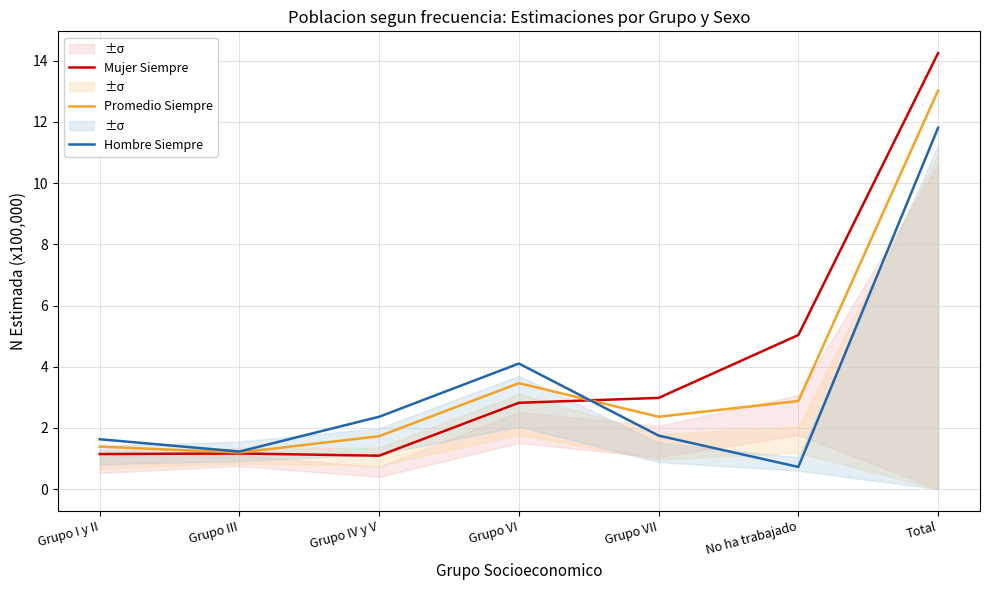

Reading left to right, transcribe all the data shown in this chart.

Mujer Siempre: 1.1	1.2	1.1	2.8	3.0	5.0	14.2
Promedio Siempre: 1.4	1.2	1.7	3.5	2.4	2.9	13.0
Hombre Siempre: 1.6	1.2	2.4	4.1	1.7	0.7	11.8